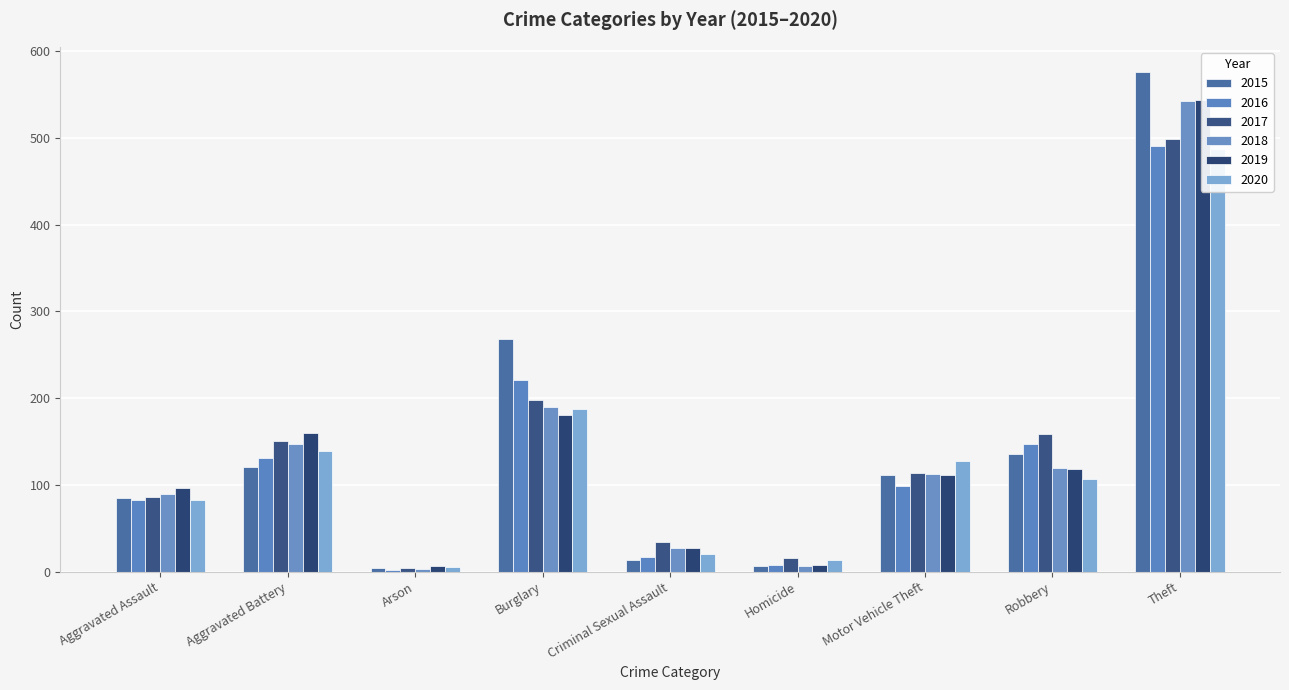

What is the maximum value shown in the chart?

576